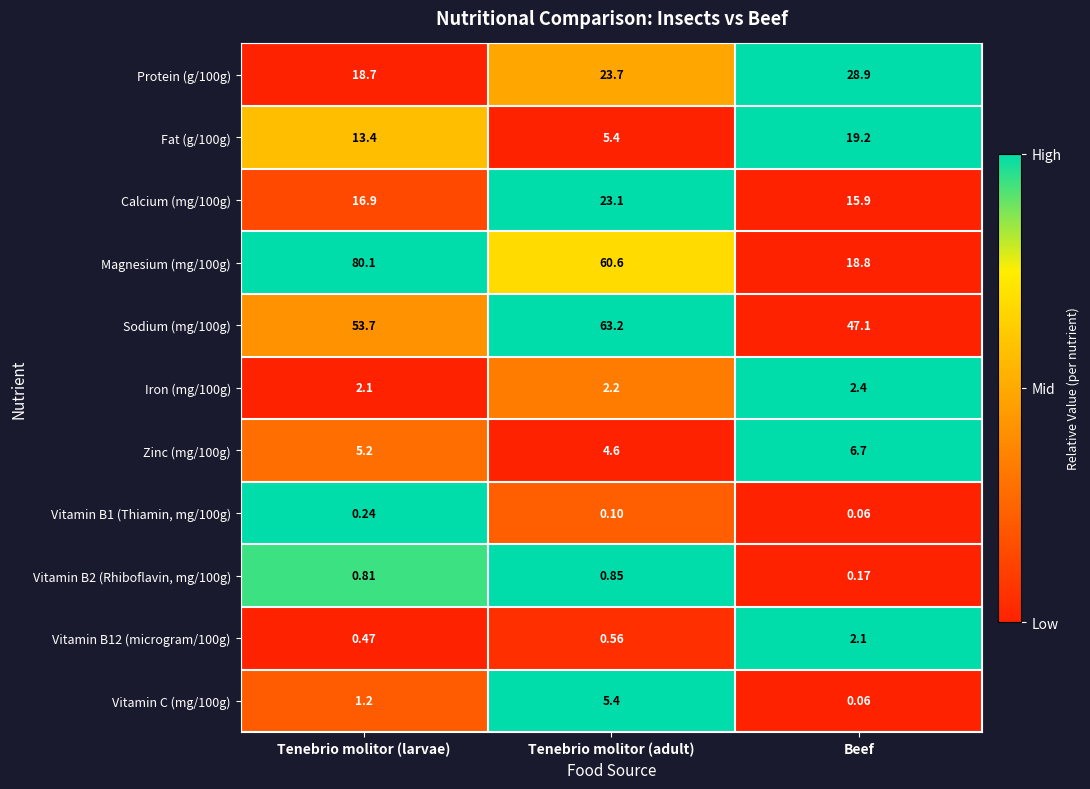

Which category has the lowest value across all series?

Beef